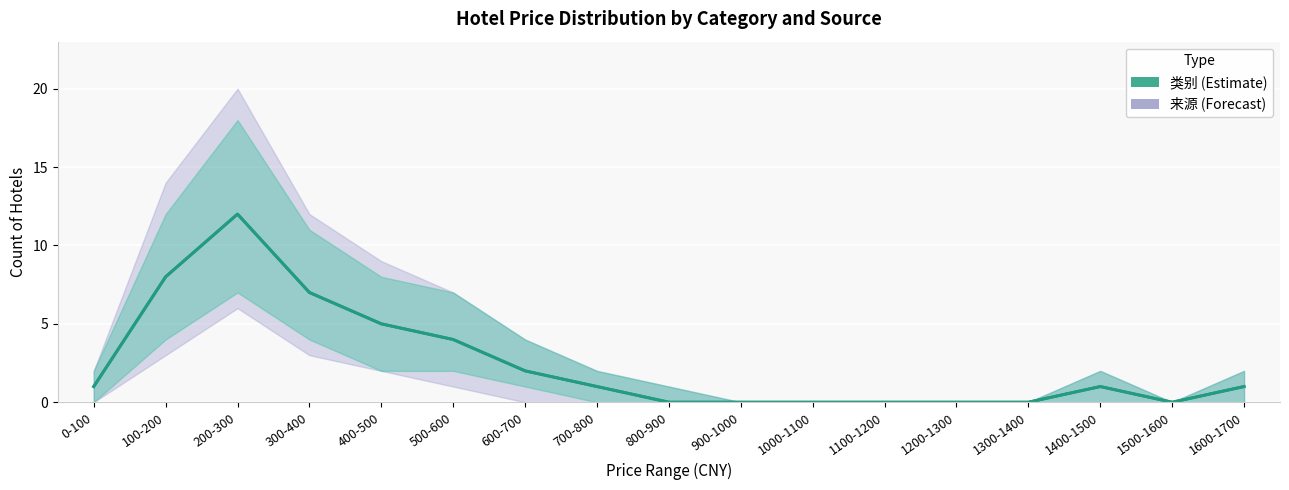

The 来源 (mean) series shows 0 at 900-1000. True or false?

True